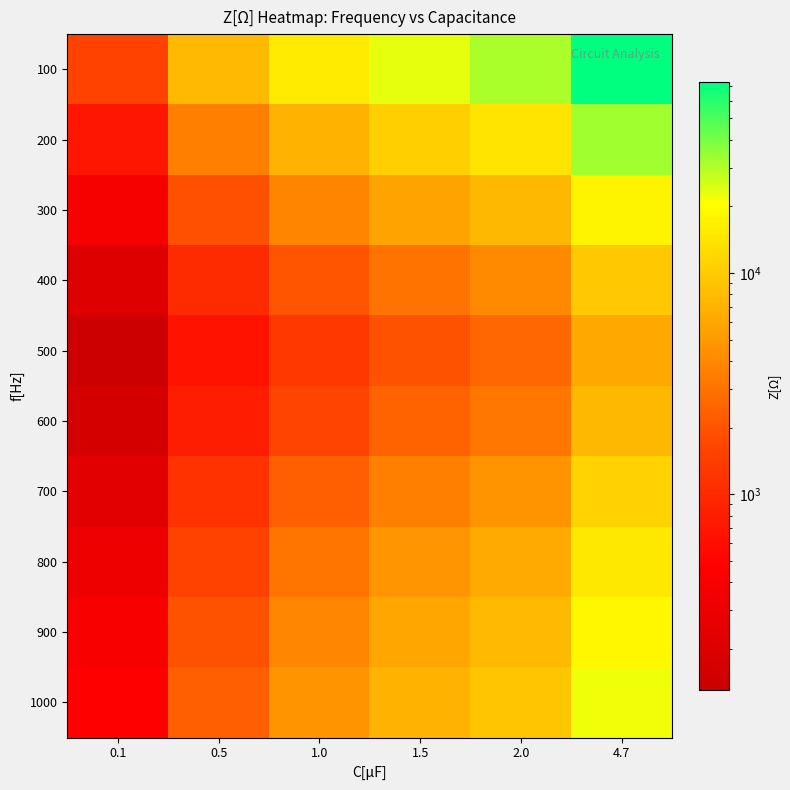

Reading left to right, extract all data points from this chart.

100: 0.1=1562.5	0.5=7812.5	1.0=15625.0	1.5=23437.5	2.0=31250.0	4.7=73437.5
200: 0.1=701.3	0.5=3506.3	1.0=7012.6	1.5=10518.9	2.0=14025.2	4.7=32959.3
300: 0.1=377.6	0.5=1888.2	1.0=3776.4	1.5=5664.7	2.0=7552.9	4.7=17749.2
400: 0.1=204.9	0.5=1024.6	1.0=2049.2	1.5=3073.8	2.0=4098.4	4.7=9631.1
500: 0.1=129.9	0.5=649.4	1.0=1298.7	1.5=1948.1	2.0=2597.4	4.7=6103.9
600: 0.1=160.8	0.5=803.9	1.0=1607.7	1.5=2411.6	2.0=3215.4	4.7=7556.3
700: 0.1=233.6	0.5=1168.2	1.0=2336.4	1.5=3504.7	2.0=4672.9	4.7=10981.3
800: 0.1=314.5	0.5=1572.3	1.0=3144.7	1.5=4717.0	2.0=6289.3	4.7=14779.9
900: 0.1=393.7	0.5=1968.5	1.0=3937.0	1.5=5905.5	2.0=7874.0	4.7=18503.9
1000: 0.1=467.3	0.5=2336.4	1.0=4672.9	1.5=7009.3	2.0=9345.8	4.7=21962.6